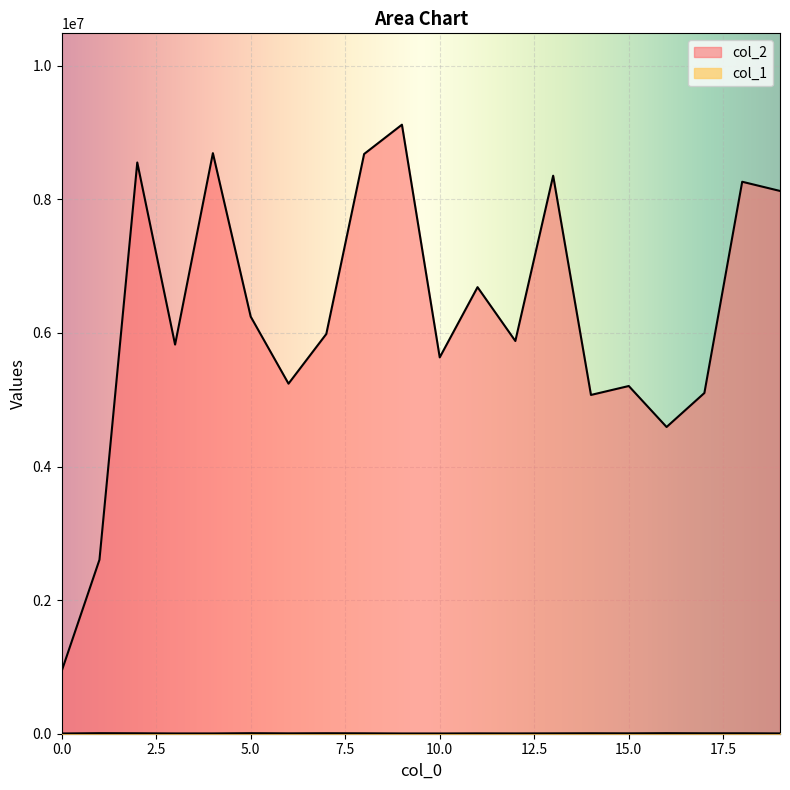

The value of col_1 at 17 is 6420. True or false?

True